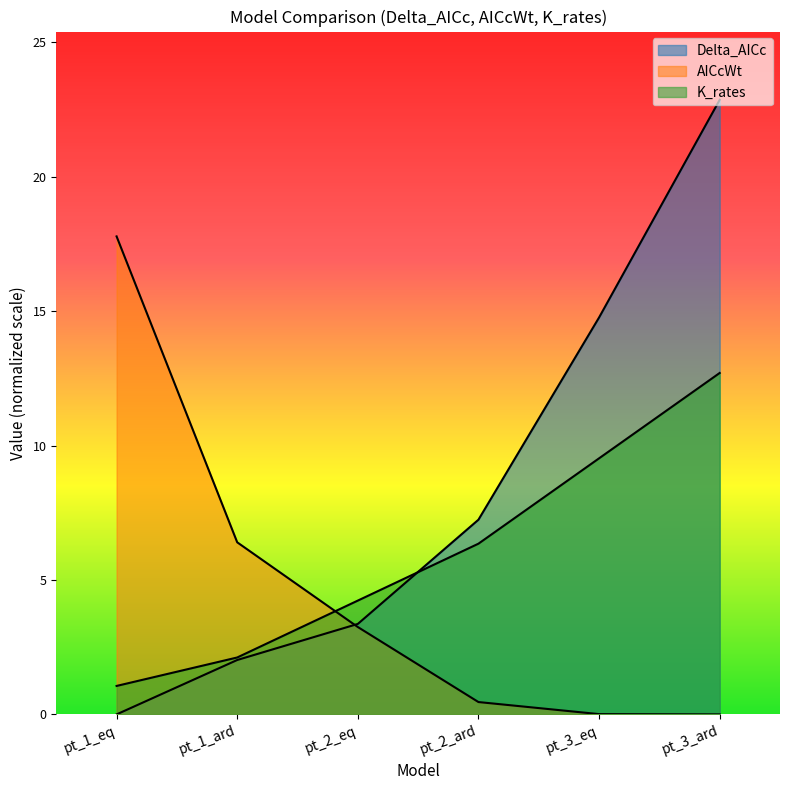

What is the average value of the AICcWt series?

4.6